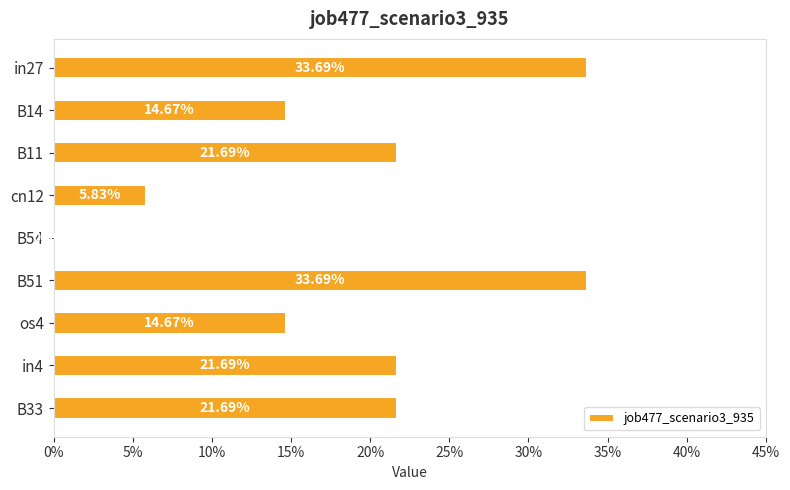

What is the sum of all values?

1.7